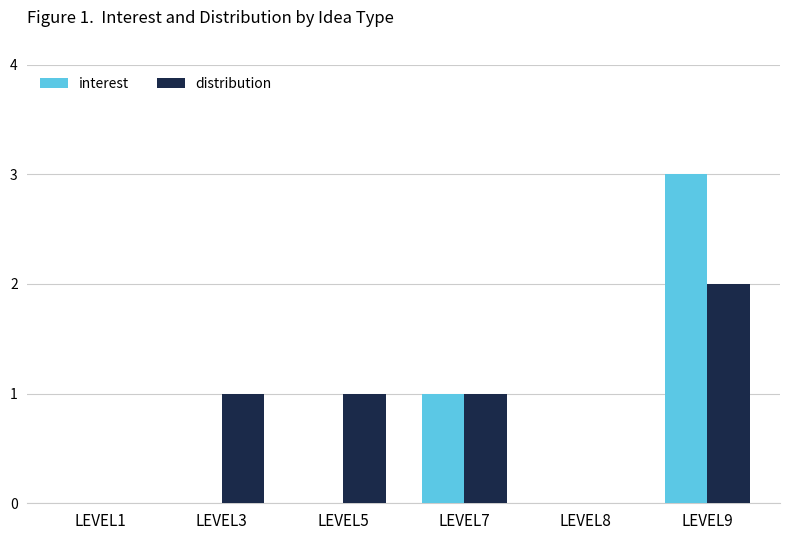

The value of interest at LEVEL9 is 1. True or false?

False